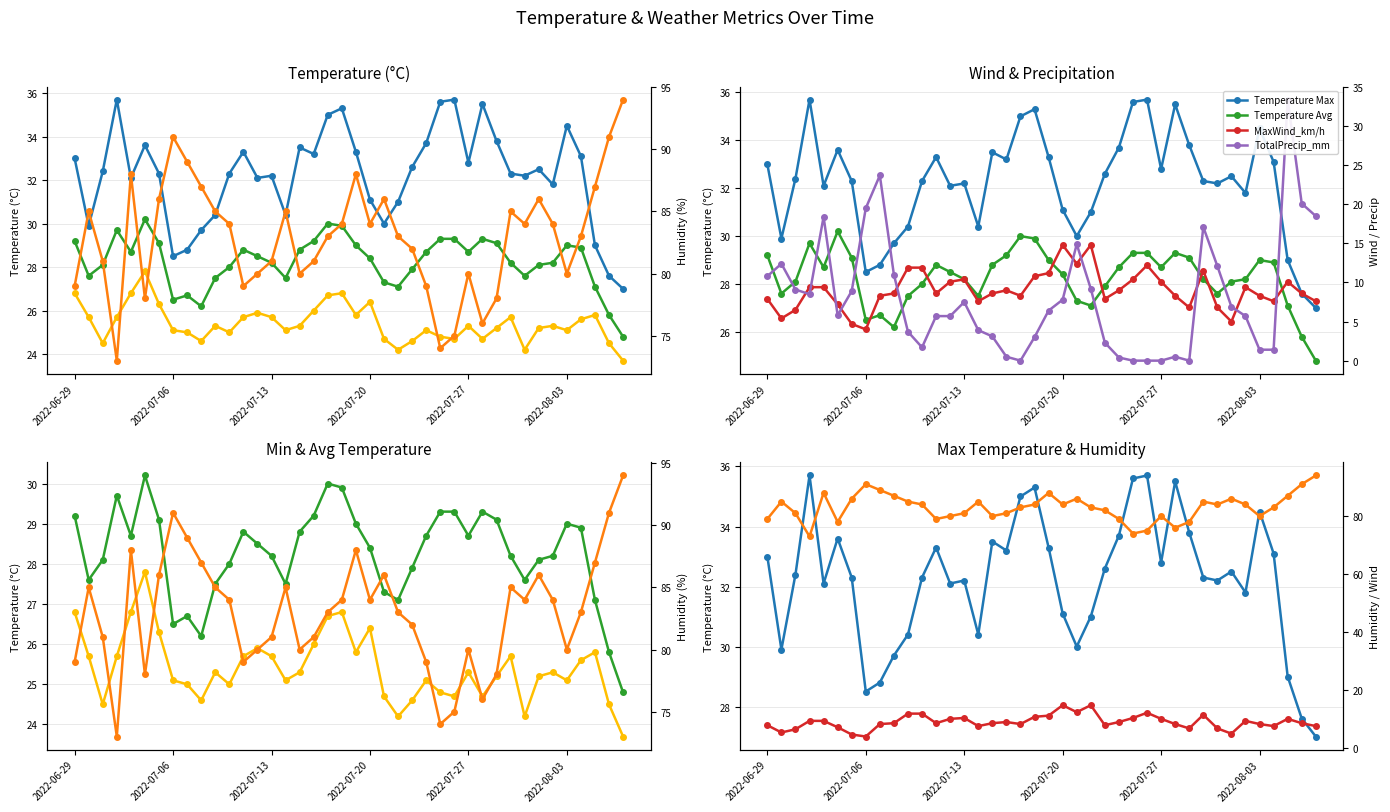

What is the difference between the Humidity Avg values at 35 and 2022-07-13?

1.0